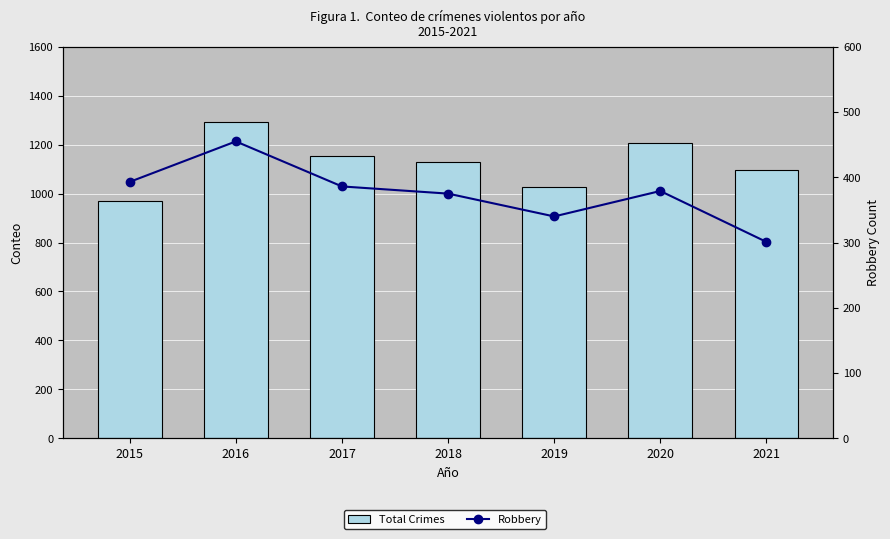

Is the value of Robbery at 2015 greater than the value of Total Crimes at 2021?

No